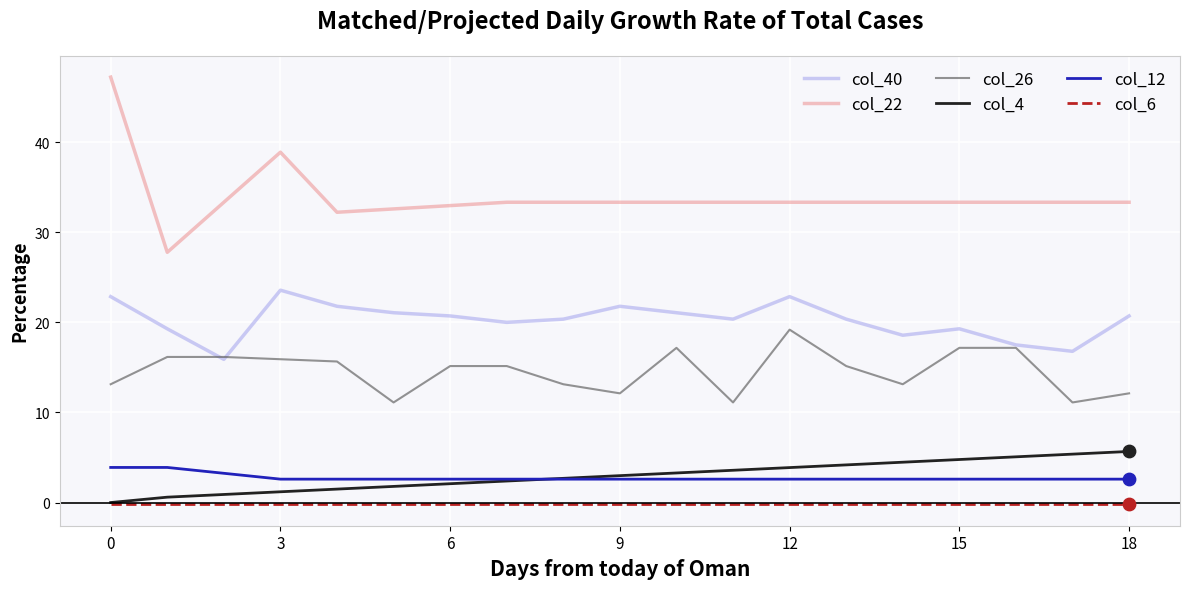

What are all the series names shown in the legend?

col_40, col_22, col_26, col_4, col_12, col_6